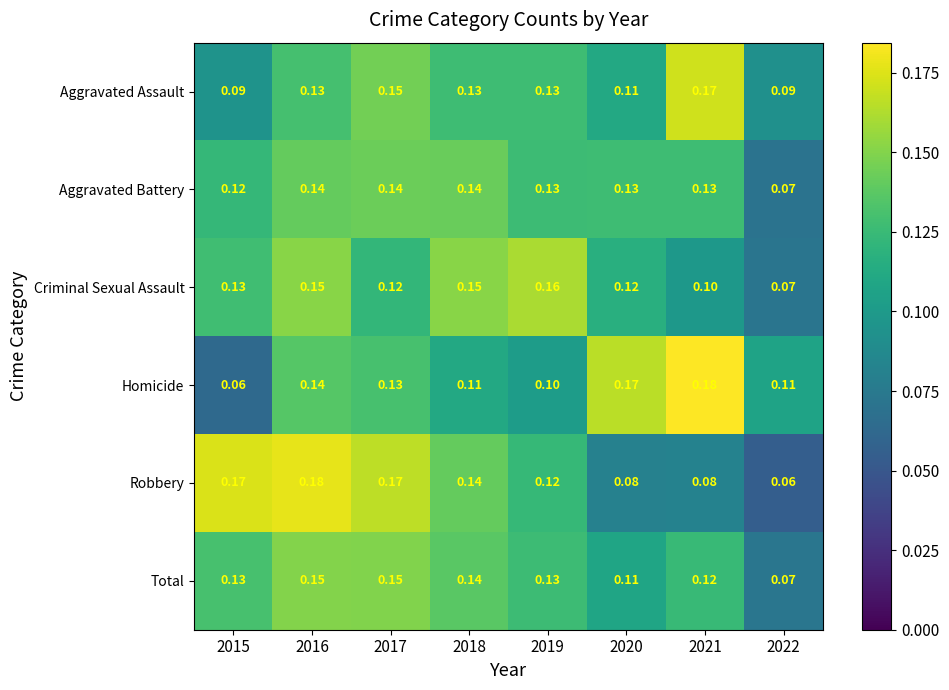

Between 2015 and 2022, which series saw the biggest shift?

Robbery